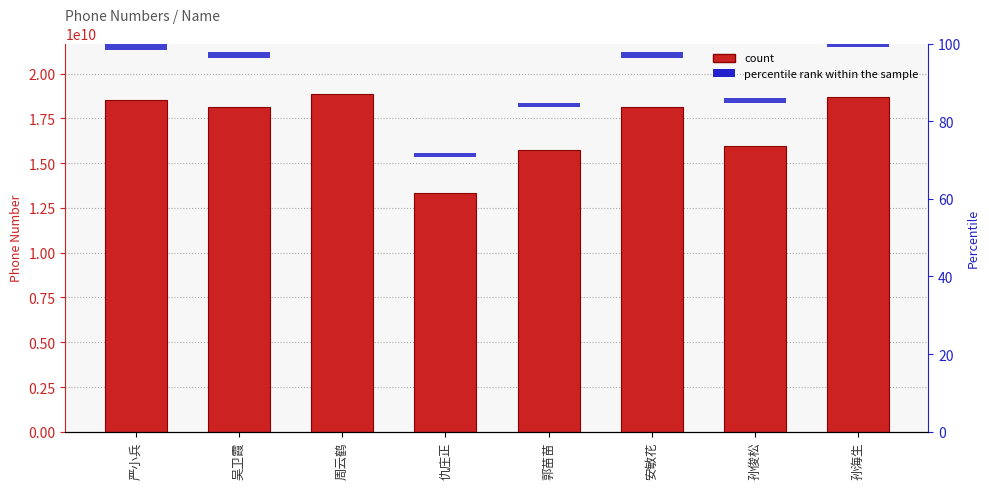

What is the value of the 6th bar from the left?

18156098757